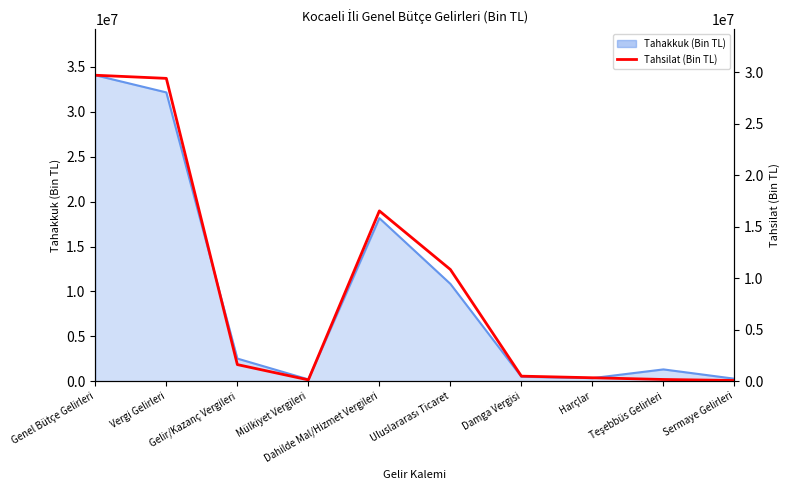

What position from the left is Dahilde Mal/Hizmet Vergileri?

5